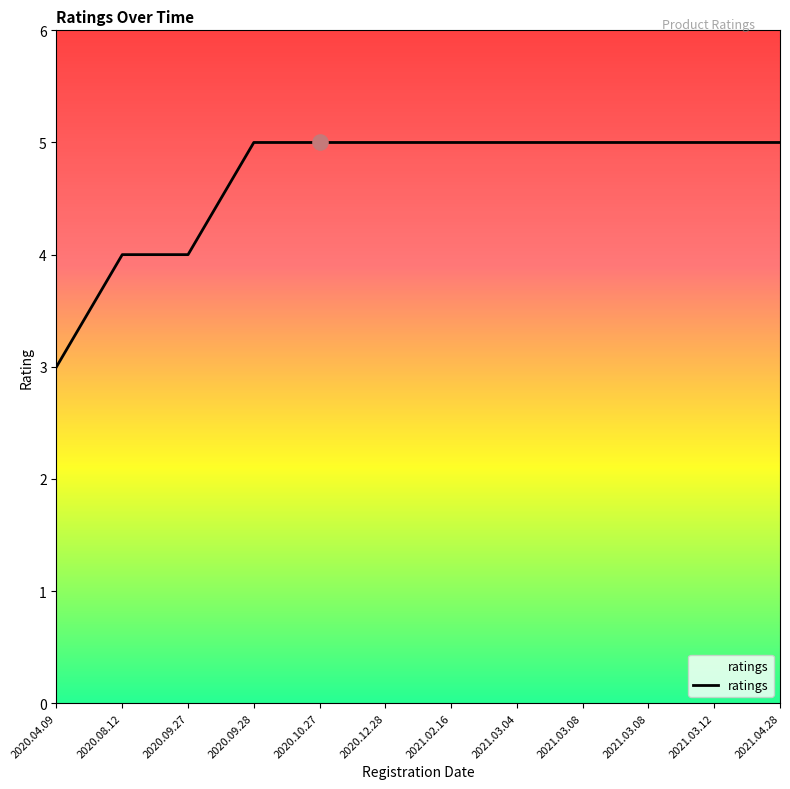

Which has a higher value, 2021.03.04 or 2020.08.12?

2021.03.04